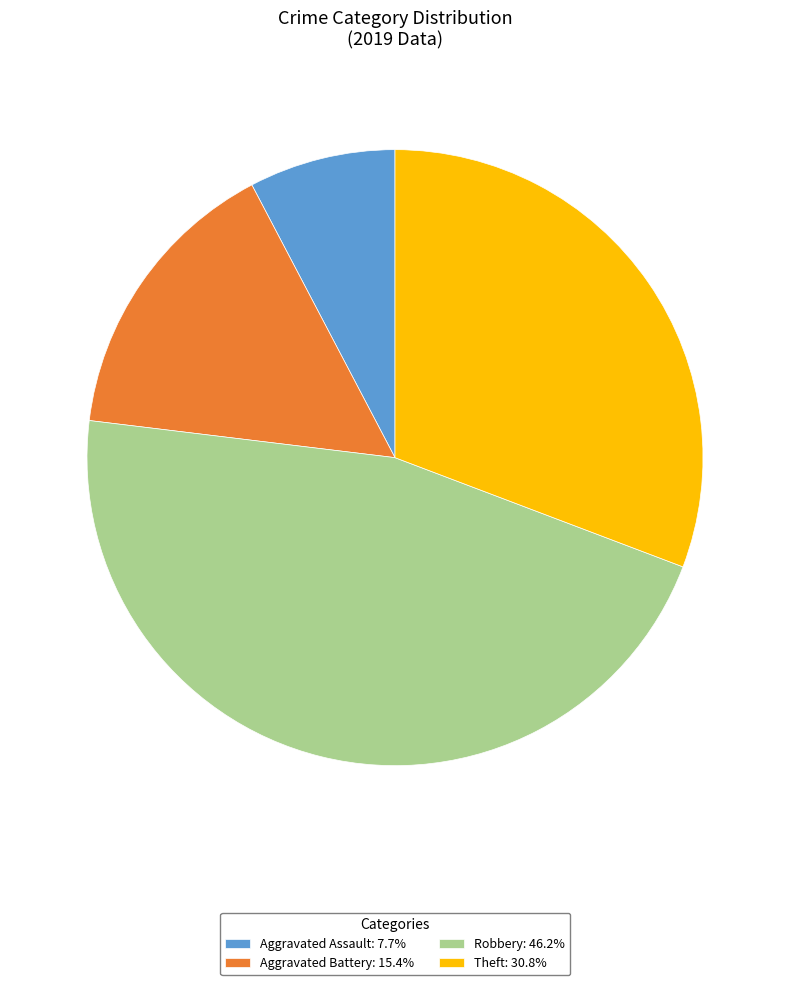

Between Theft and Robbery, which is larger?

Robbery